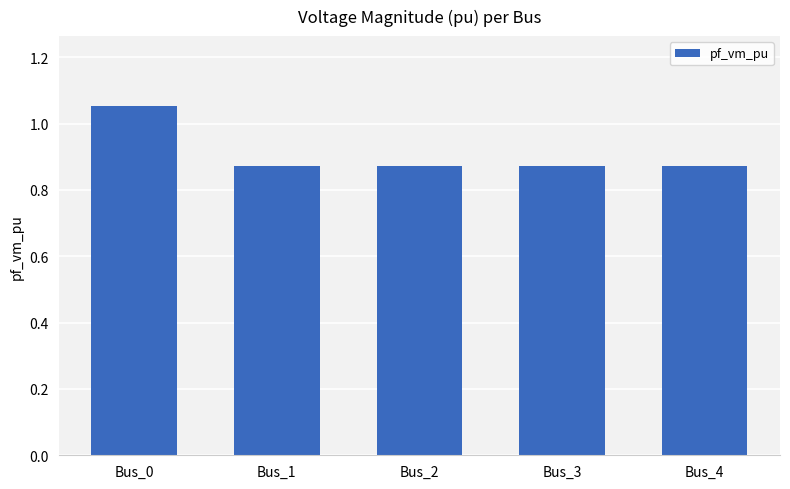

Which has a higher value, Bus_3 or Bus_0?

Bus_0